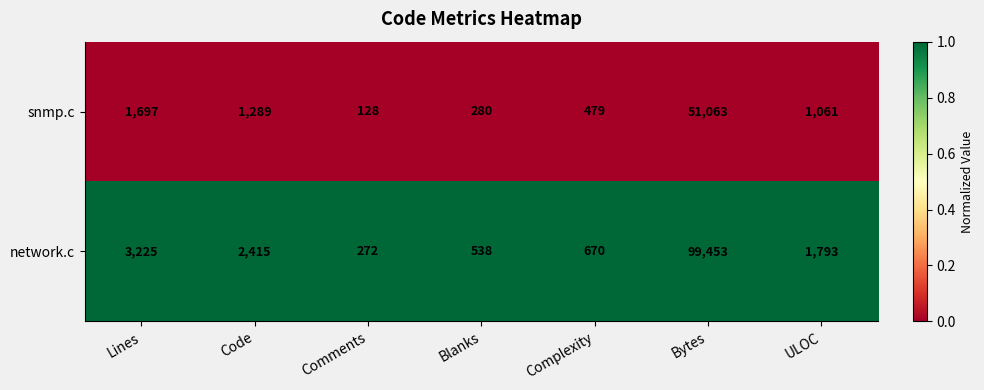

At which category is the sum across all series the highest?

Bytes